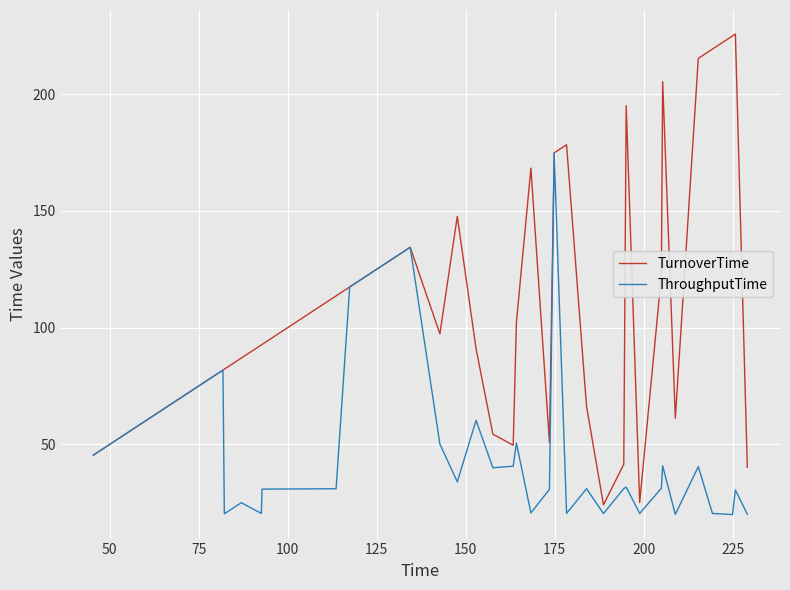

What is the difference between the maximum and second lowest values in the TurnoverTime series?

200.7